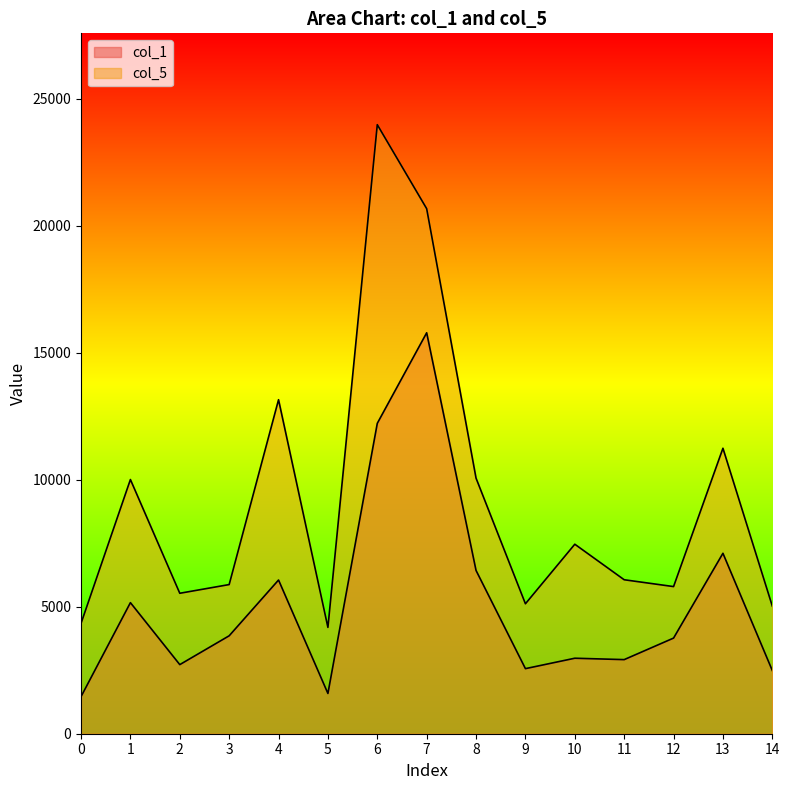

What is the spread (max minus min) of values at 12?

2028.3